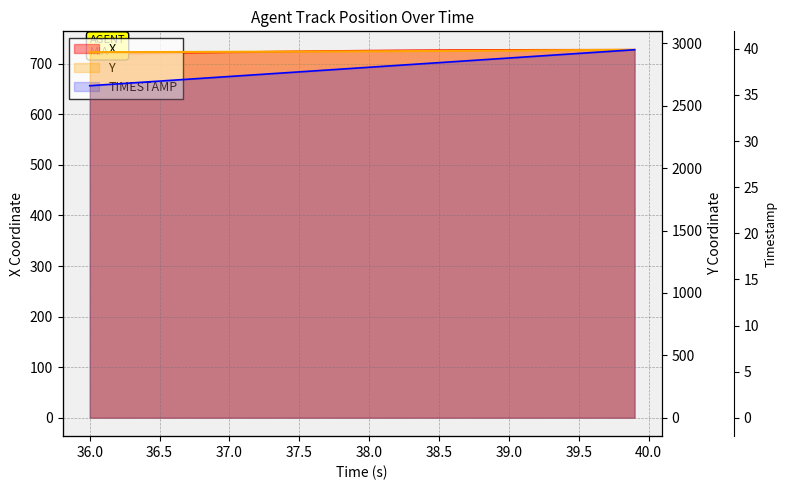

What position from the left is 13?

14